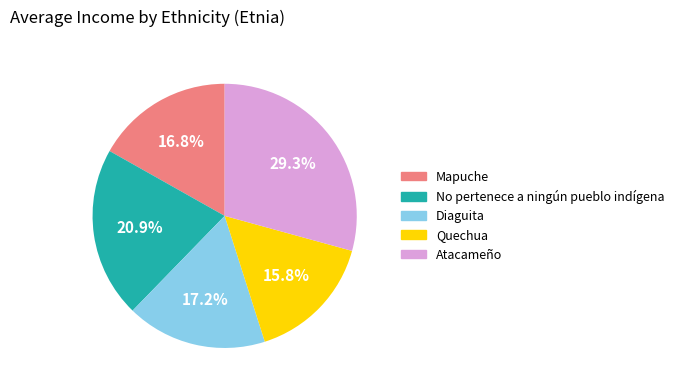

Is Quechua the majority of the pie?

No